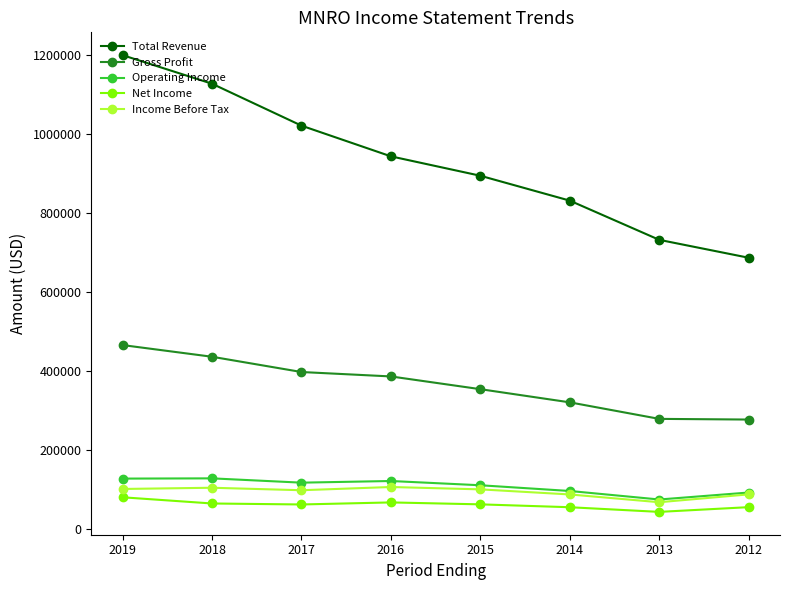

What is the total value across all series at 2019?

1971800